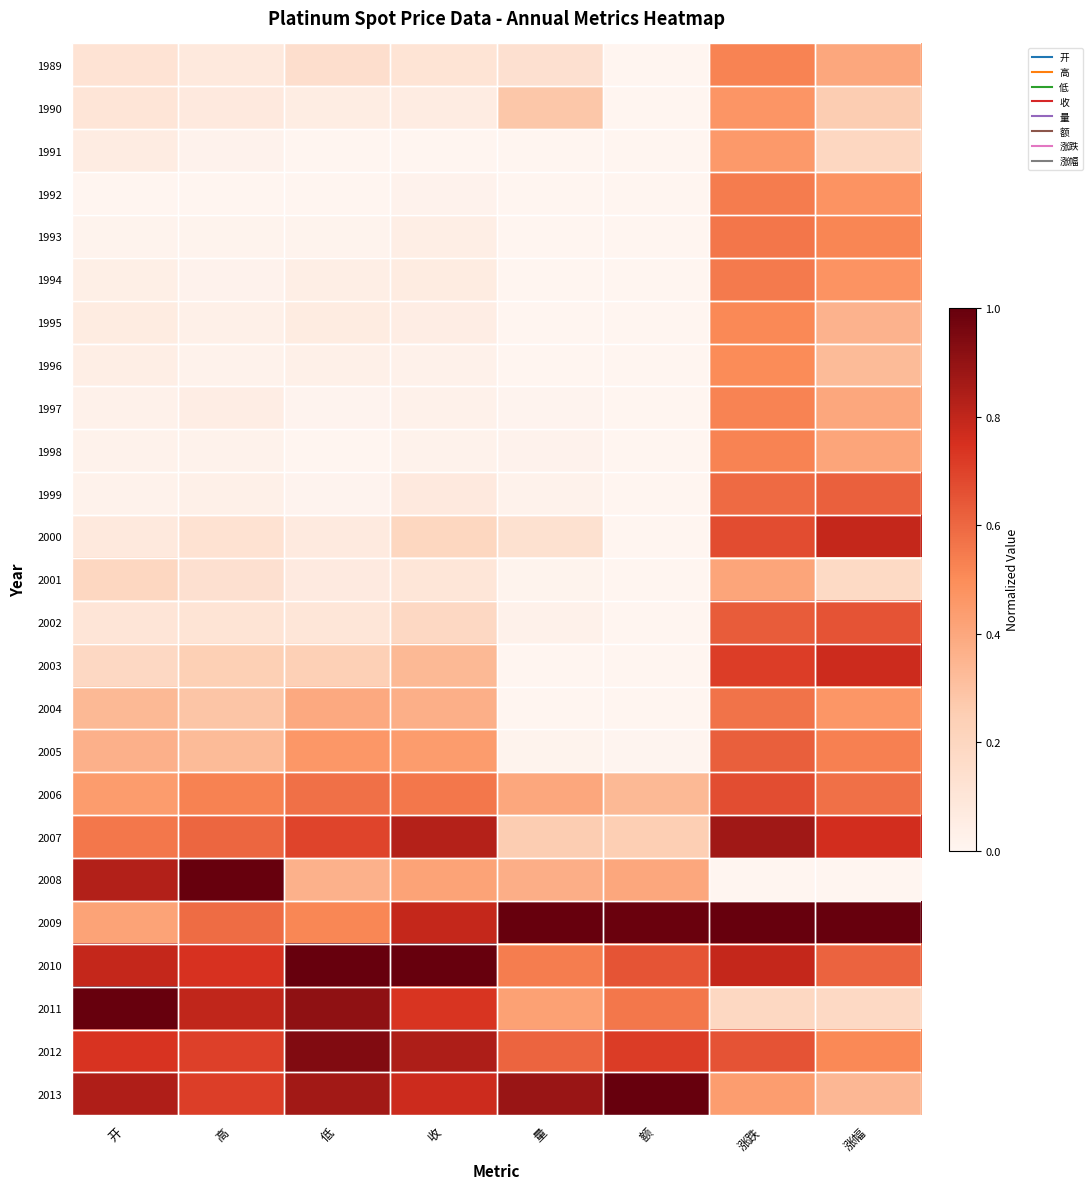

What is the greatest value displayed?

1.0